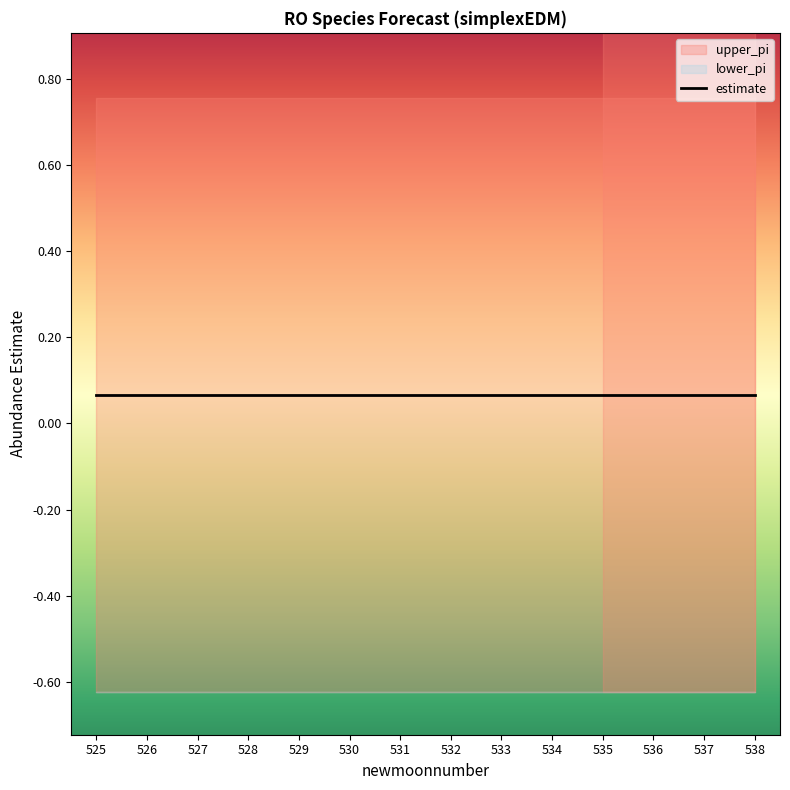

True or false: estimate and lower_pi cross at least once.

False